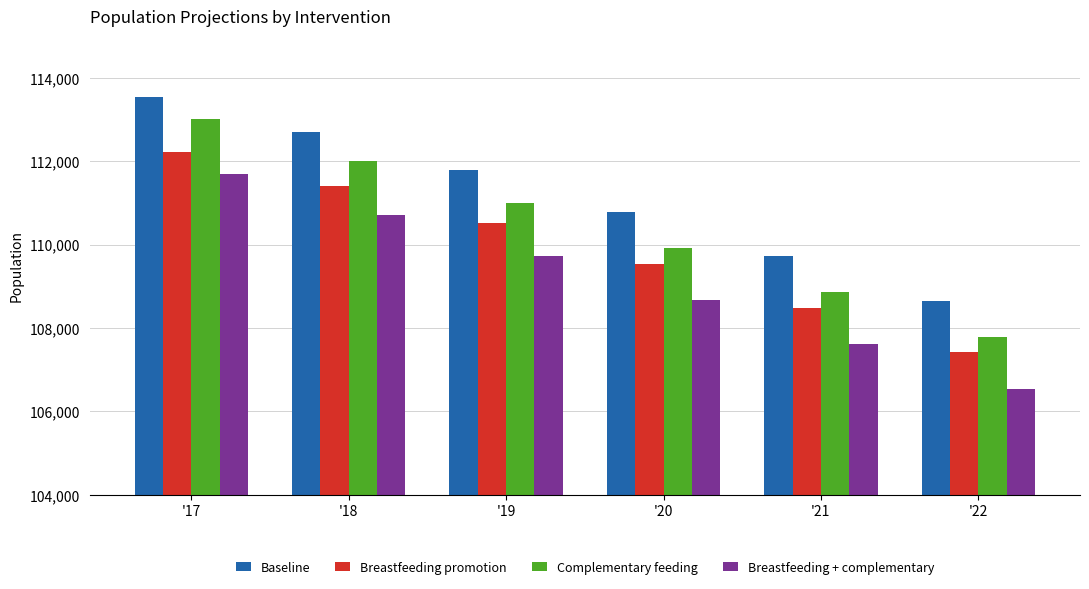

Does the chart contain stacked bars?

No